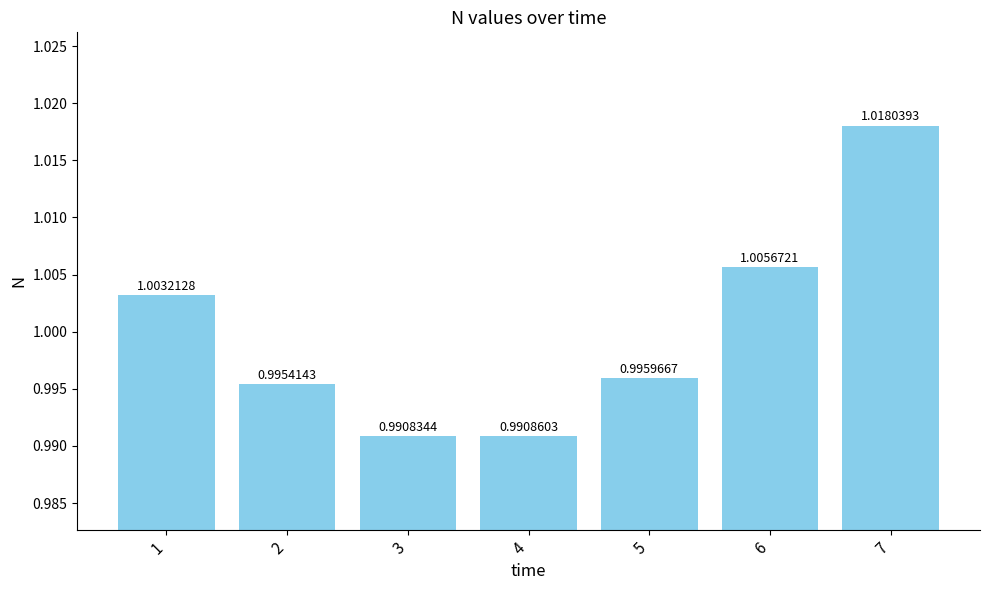

At which category does the chart reach its peak across all series?

7